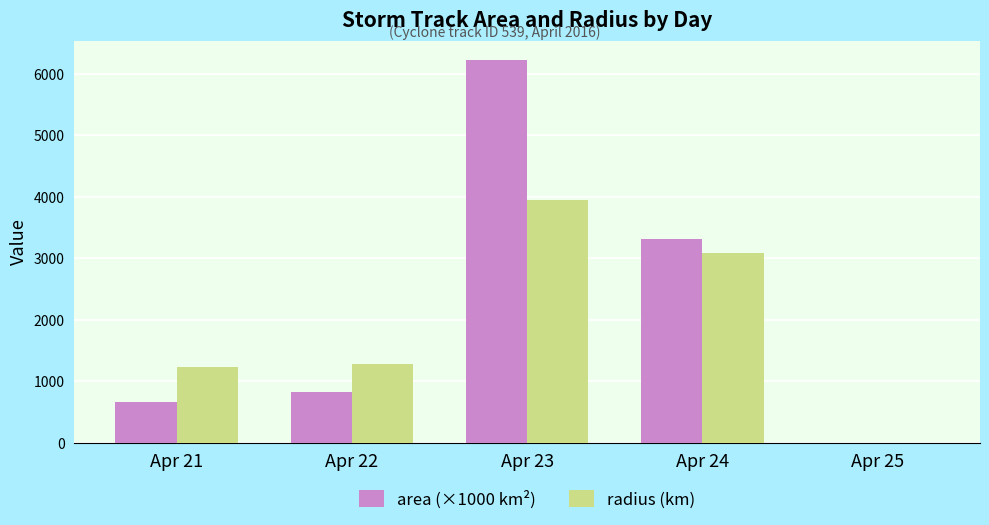

Reading right to left, extract all data points from this chart.

area (×1000 km²): 0.0	3319.0	6228.6	823.8	668.6
radius (km): 0.0	3081.4	3957.5	1277.3	1231.8